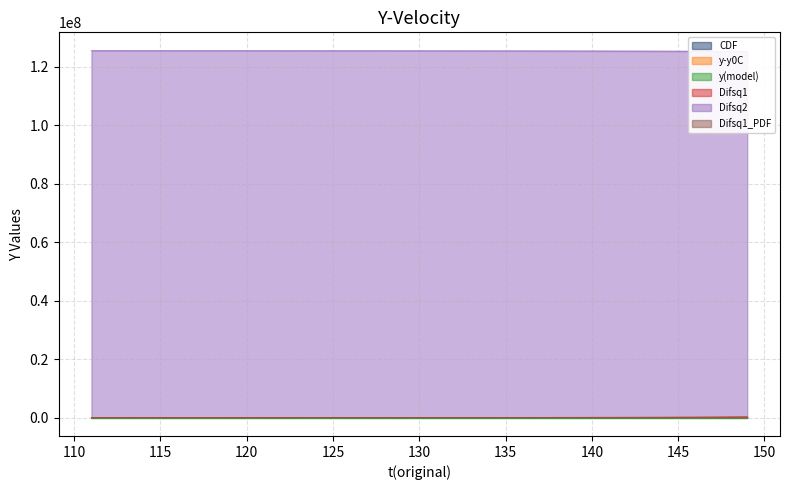

List the series in order of their peak value, lowest first.

y(model), y-y0C, Difsq1_PDF, CDF, Difsq1, Difsq2